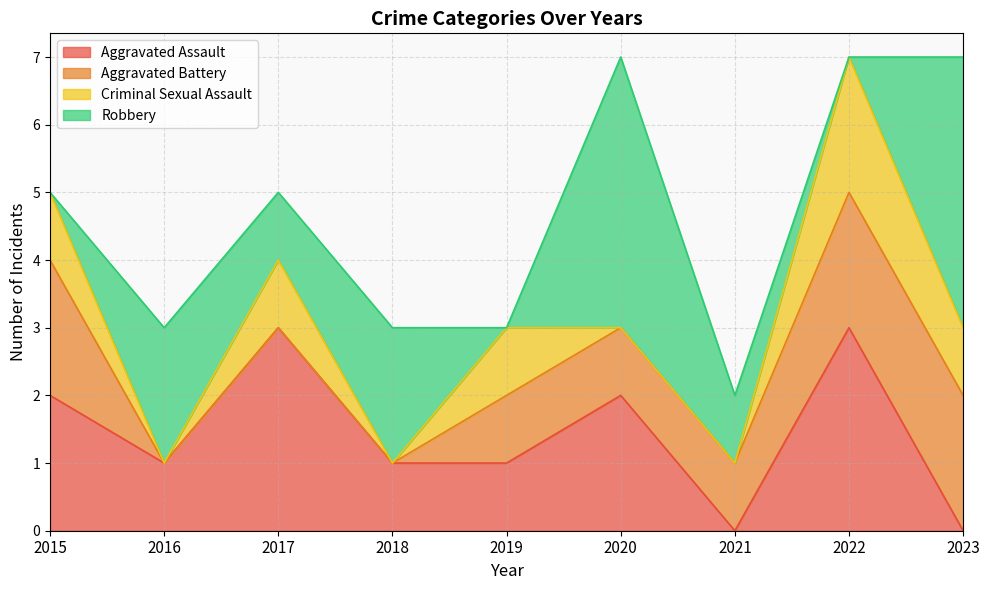

At 2023, list the series in order from largest to smallest.

Robbery, Aggravated Battery, Criminal Sexual Assault, Aggravated Assault